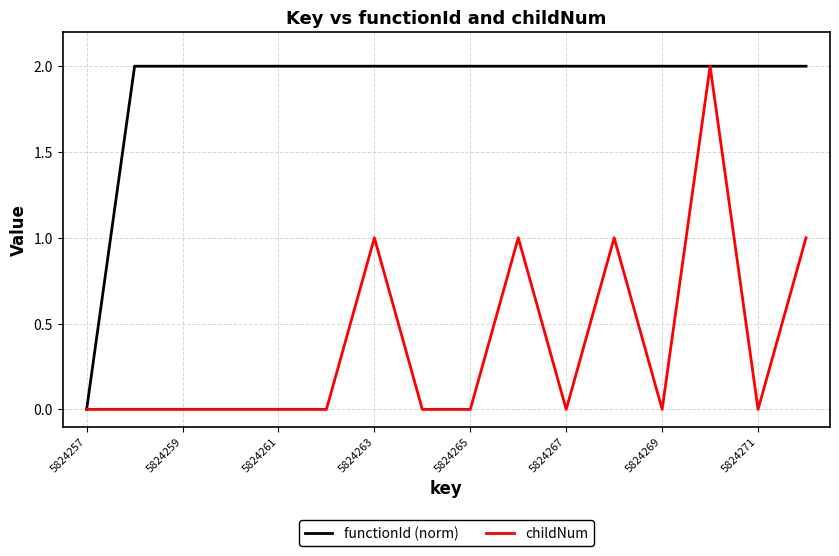

Which series has the largest total across all categories?

functionId (norm)